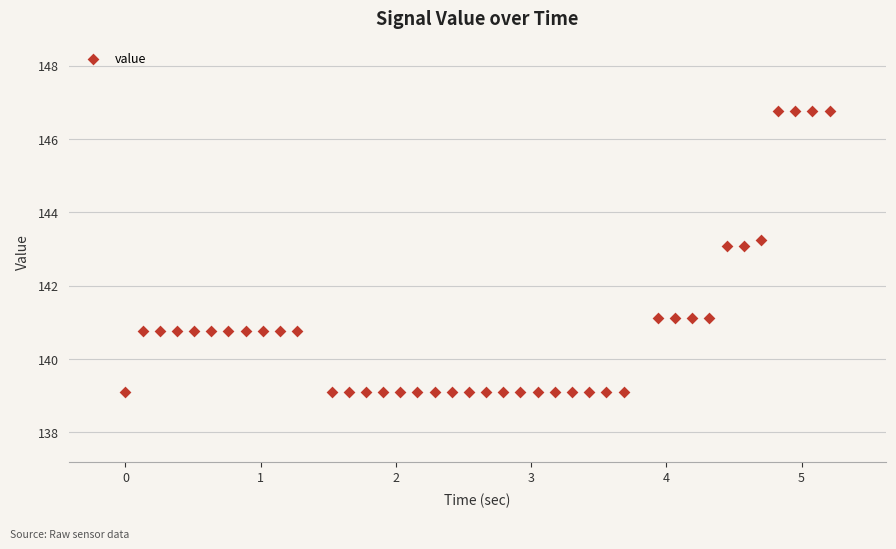

What is the range of X values (max minus min)?

5.2